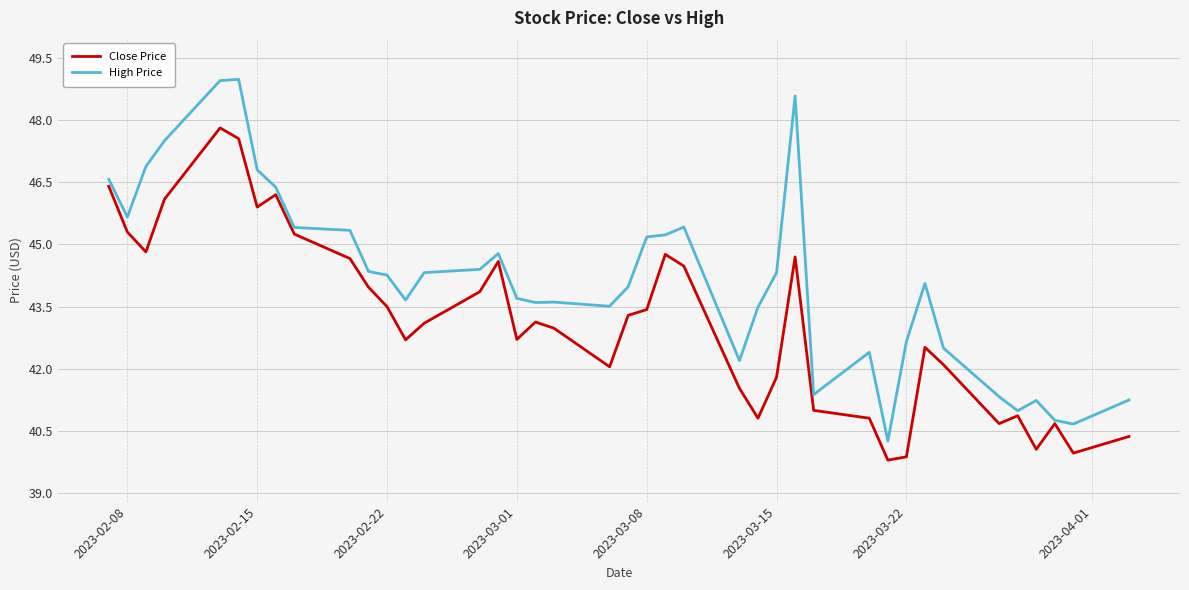

What is the average value of the High Price series?

44.2